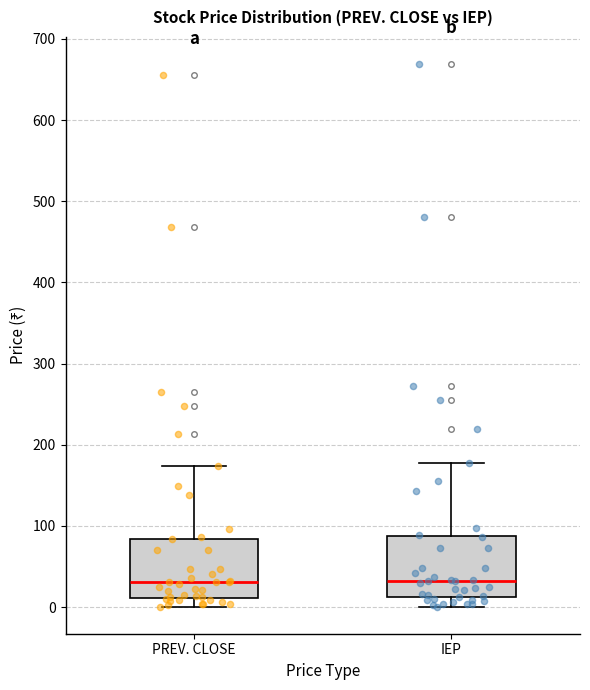

Where does the median line of the box for PREV. CLOSE sit on the y-axis? The values are not printed on the chart, so give them approximately, as read against the axis.

30